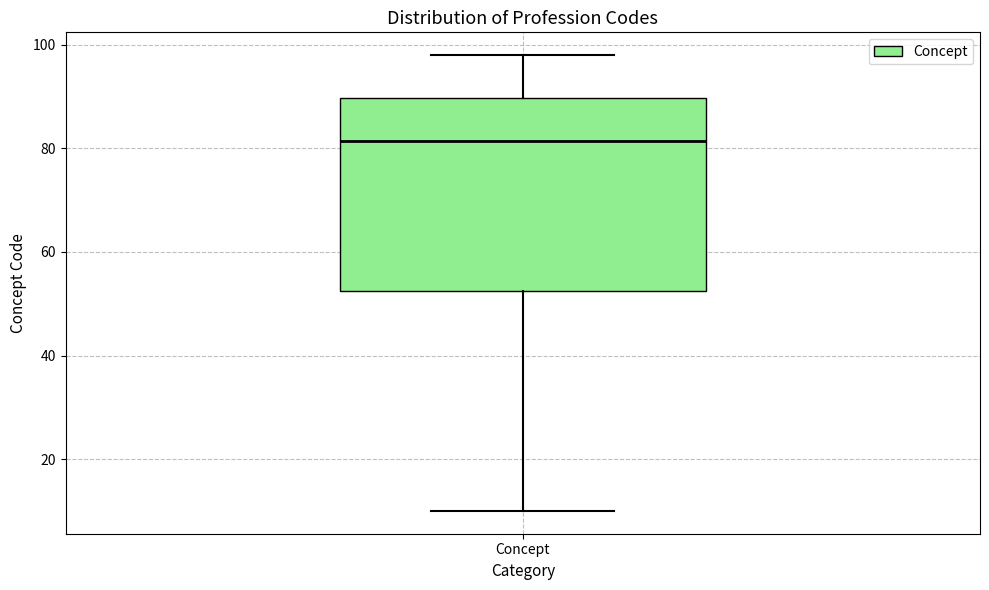

Where does the upper whisker of the box for Concept end on the y-axis? The values are not printed on the chart, so give them approximately, as read against the axis.

98